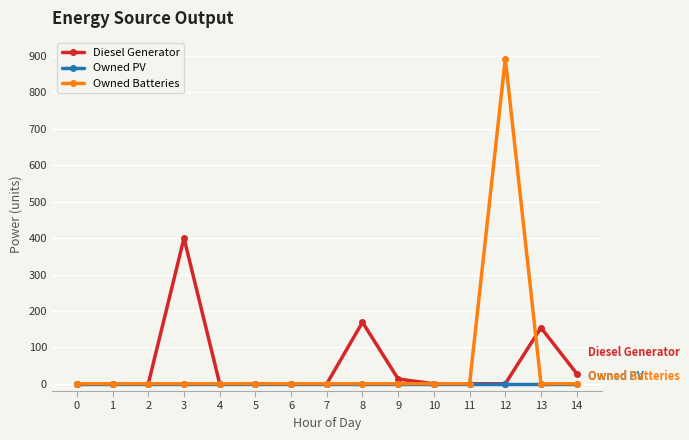

What is the highest value of the Diesel Generator series?

400